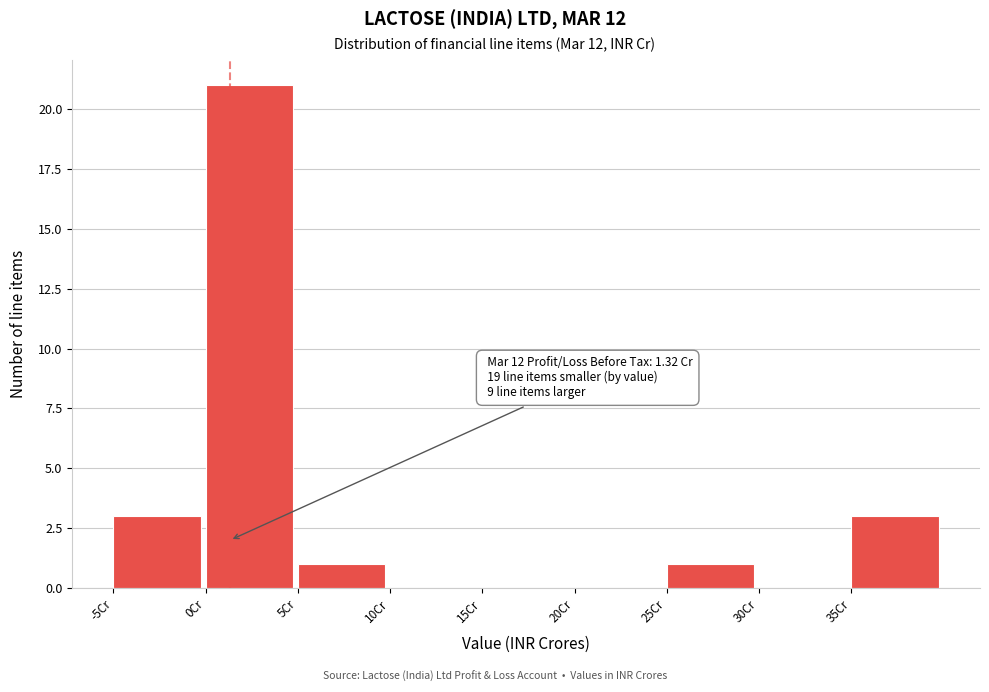

Over which range of the x-axis is the bar tallest?

0 to 5